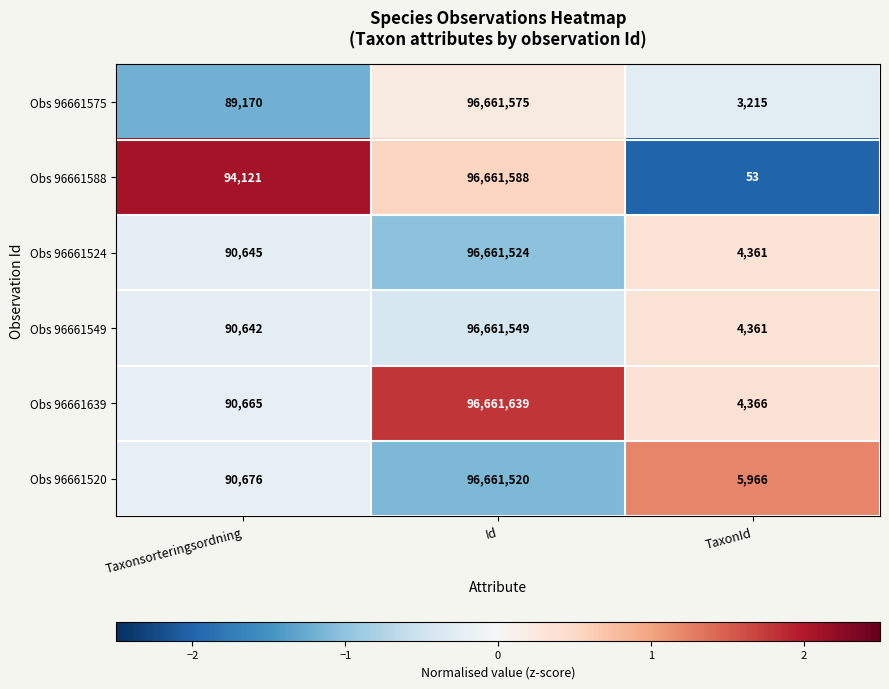

What is the highest value of the Obs 96661524 series?

96661524